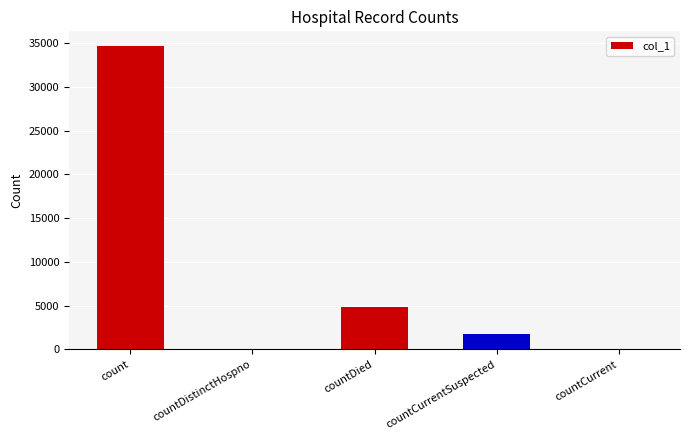

How many data points does each series have?

5